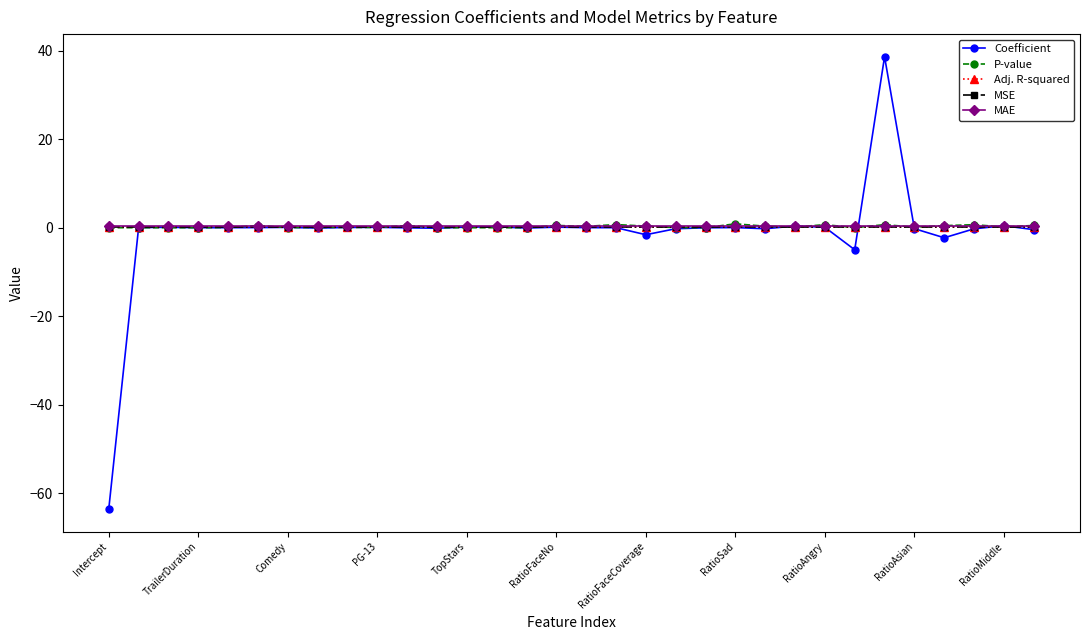

In P-value, how many points are lower than both neighbors (excluding endpoints)?

10